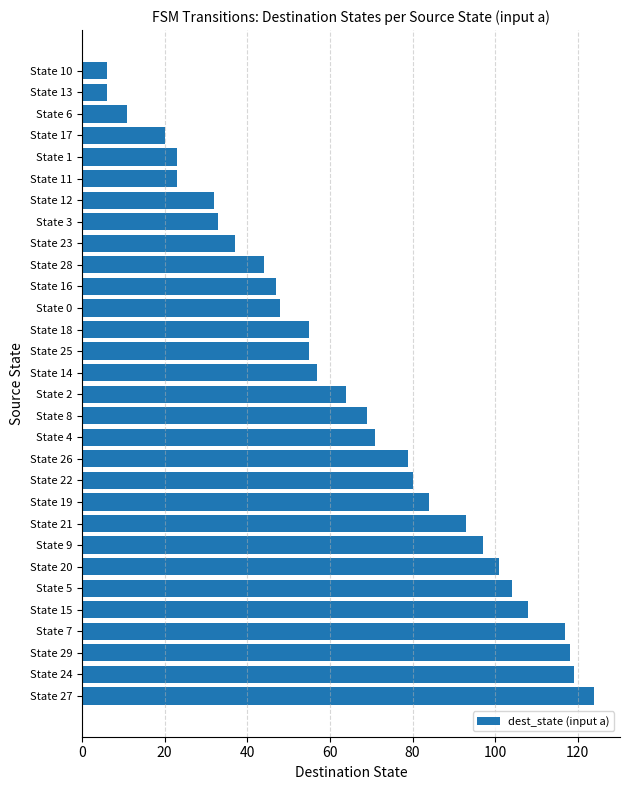

The value at State 0 is 48. True or false?

True